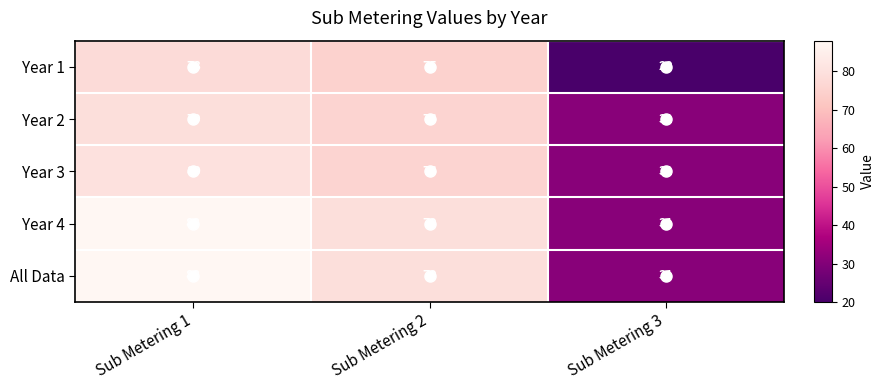

What is the difference between the maximum and second lowest values in the Year 1 series?

3